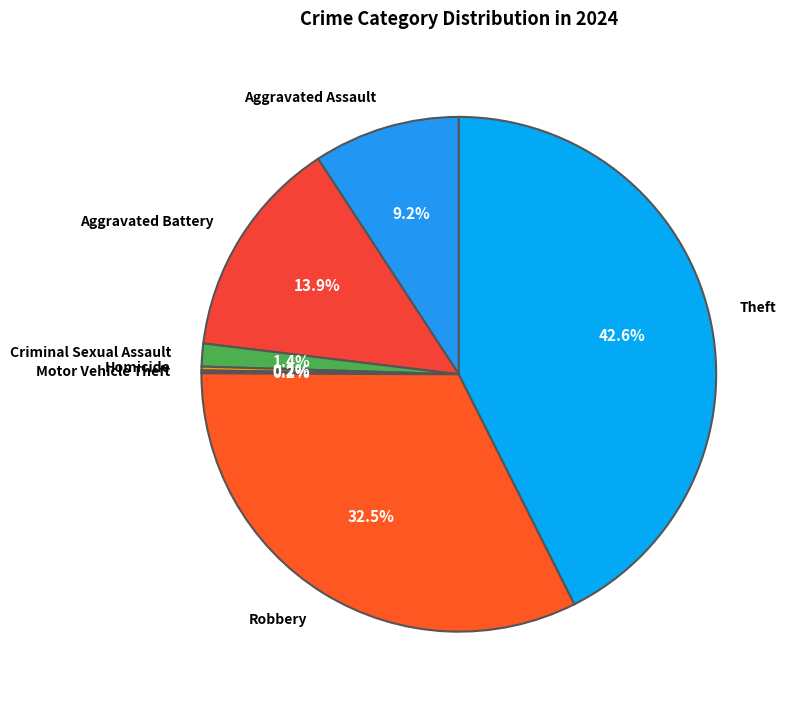

To the nearest percent, what portion does Theft represent?

43%